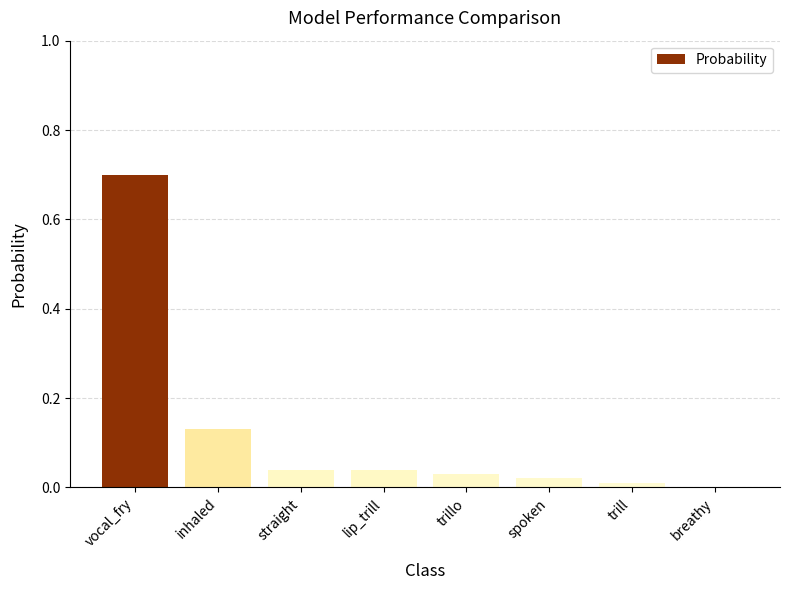

Is it true that the value at spoken is 0.0?

True